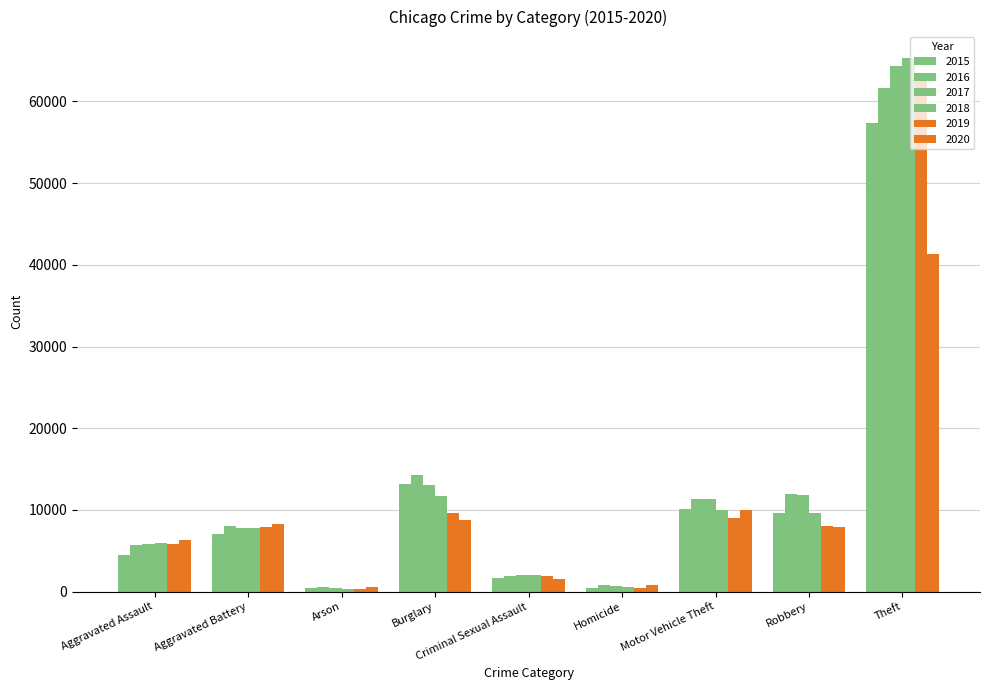

What is the value of the 2019 bar at the 4th from the left?

9638